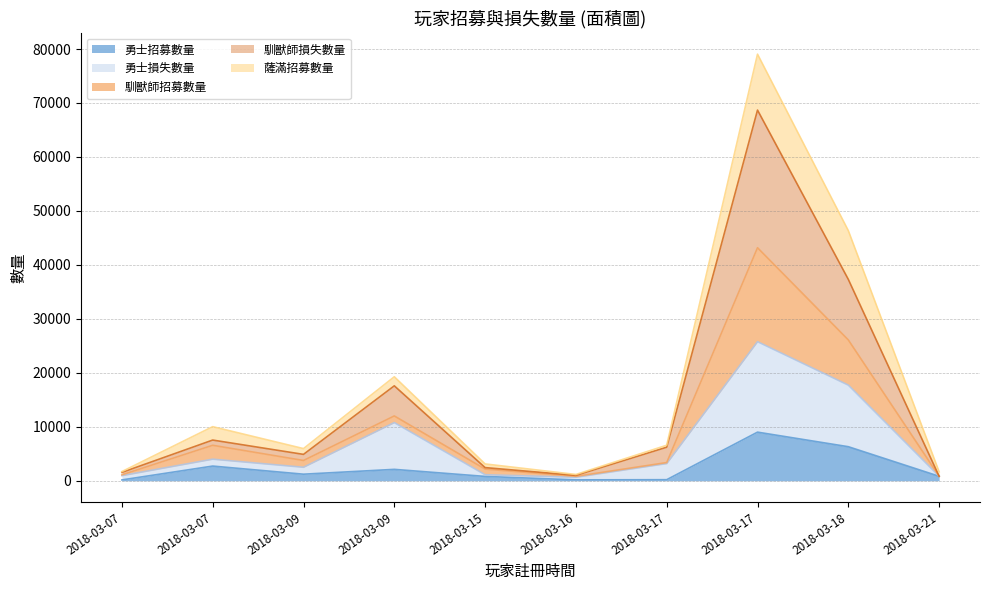

True or false: 馴獸師損失數量 and 馴獸師招募數量 cross at least once.

False